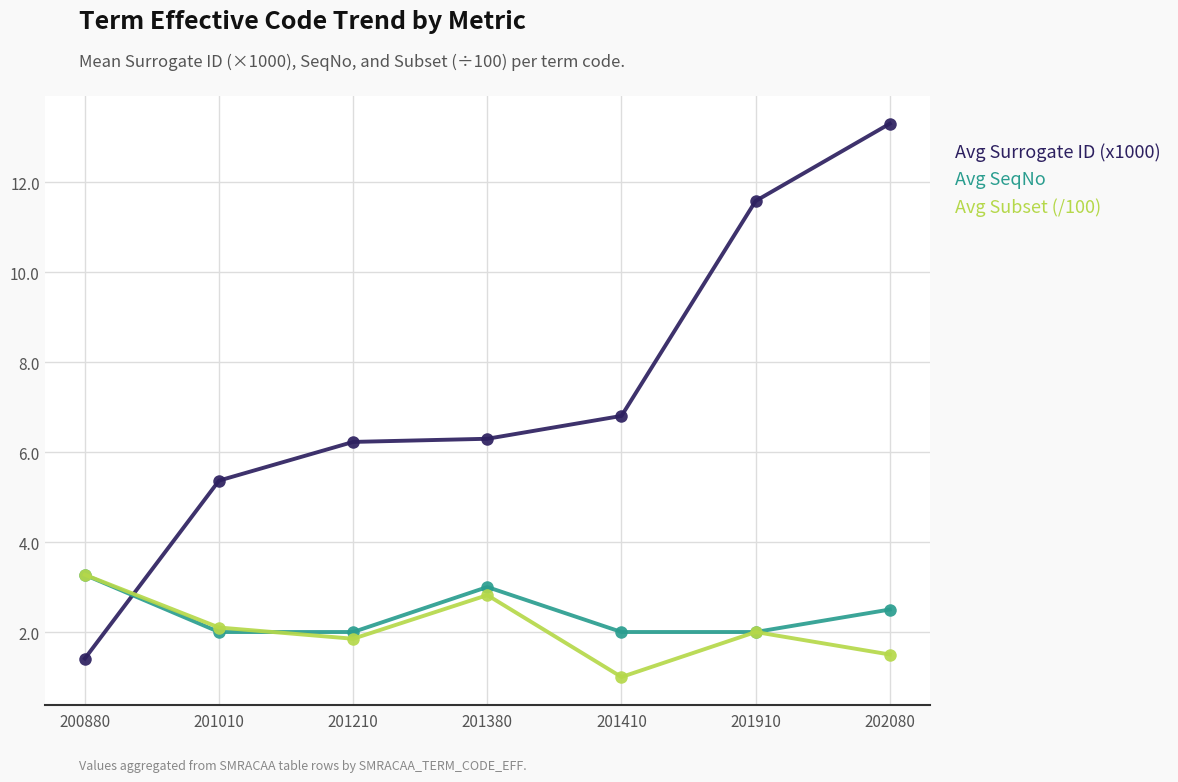

What is the value of the Avg SeqNo point at the 1st from the left?

3.3